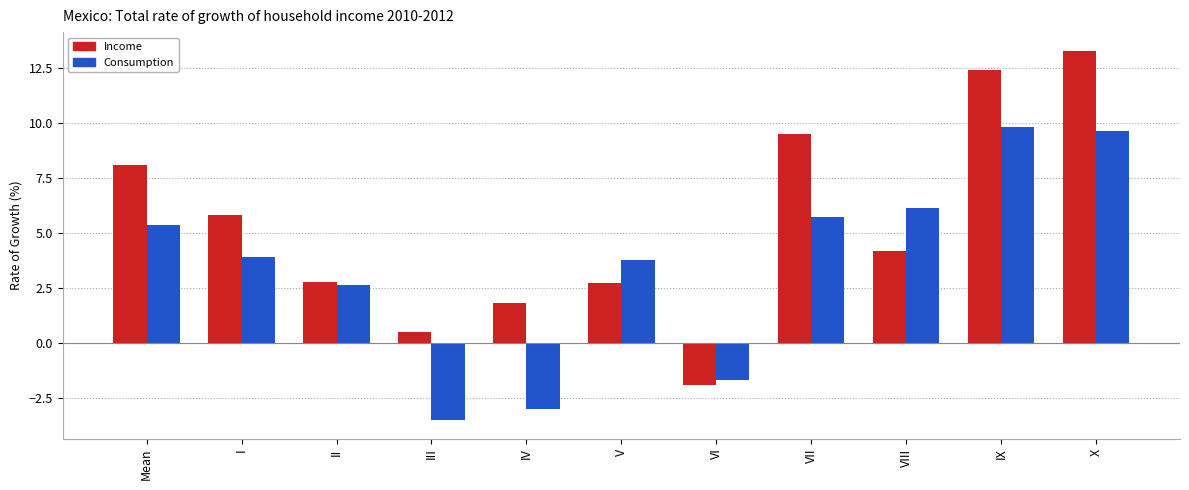

What is the difference between the Consumption values at IX and VII?

4.1